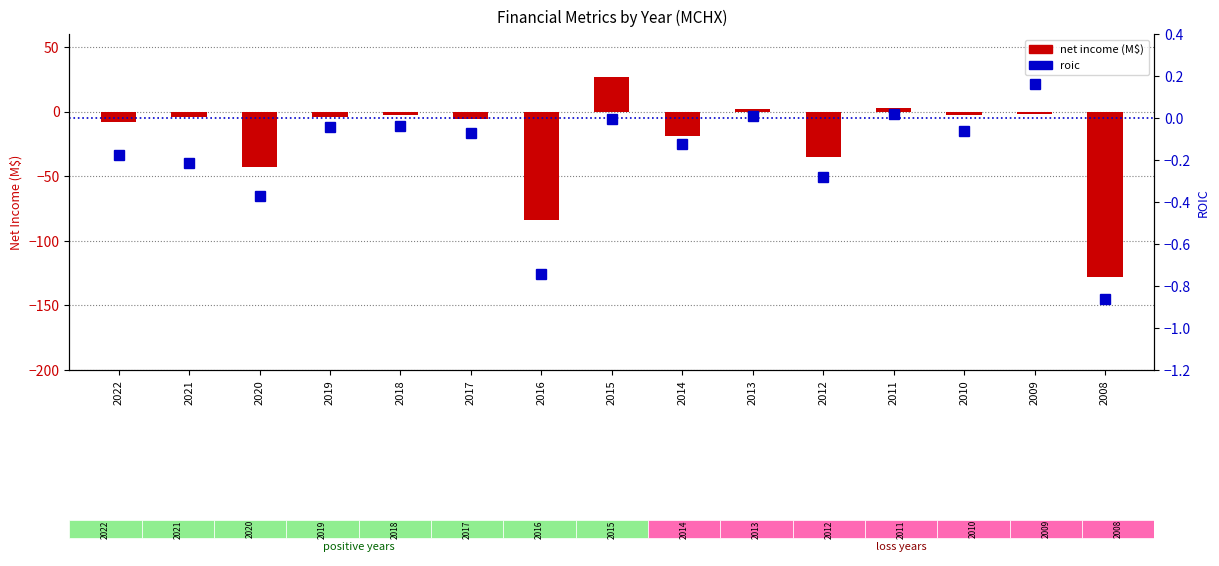

What are all the series names shown in the legend?

net income (M$), roic